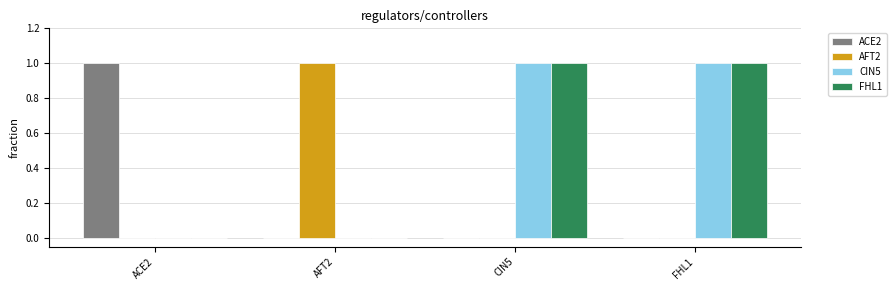

The CIN5 series shows 1 at FHL1. True or false?

True